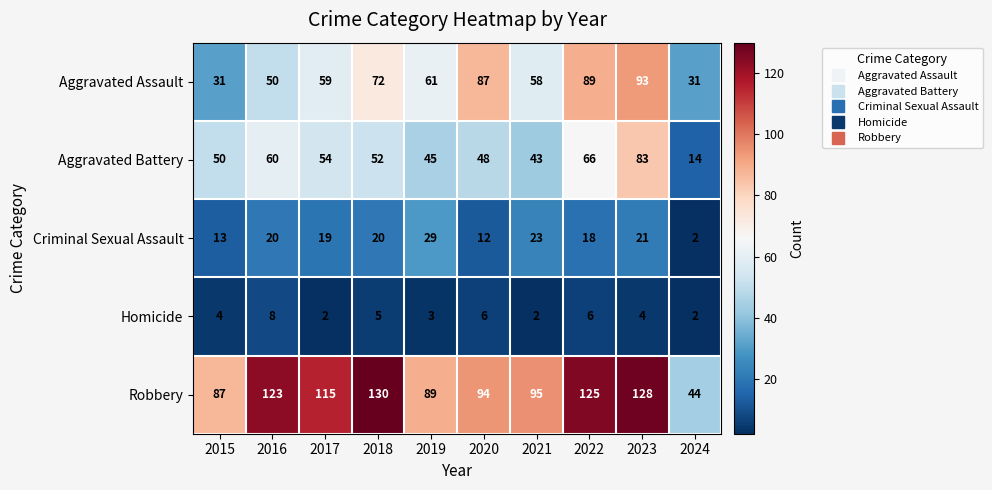

What is the sum of the Aggravated Assault values at 2017 and 2015?

90